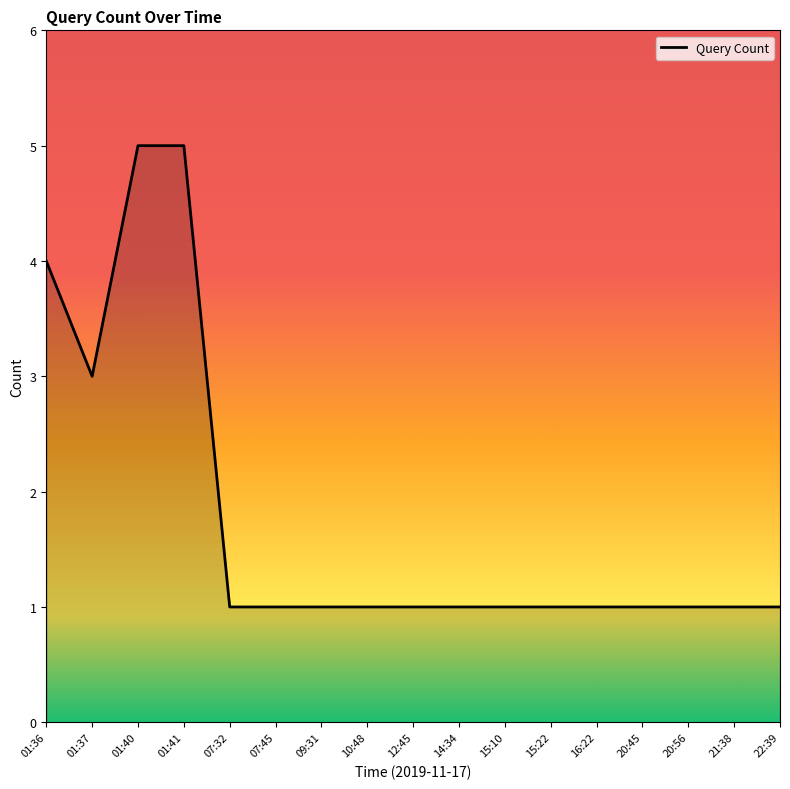

The value at 12:45 is 1. True or false?

True